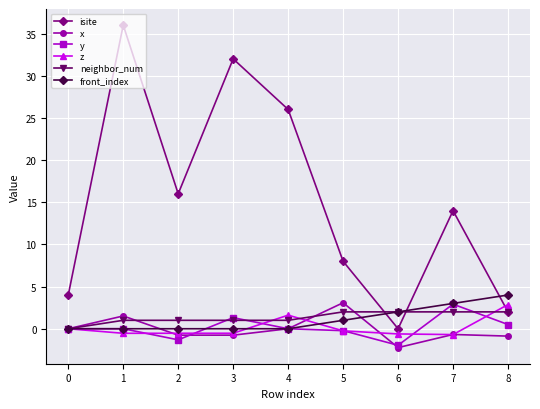

At which category does y reach its first local valley?

2